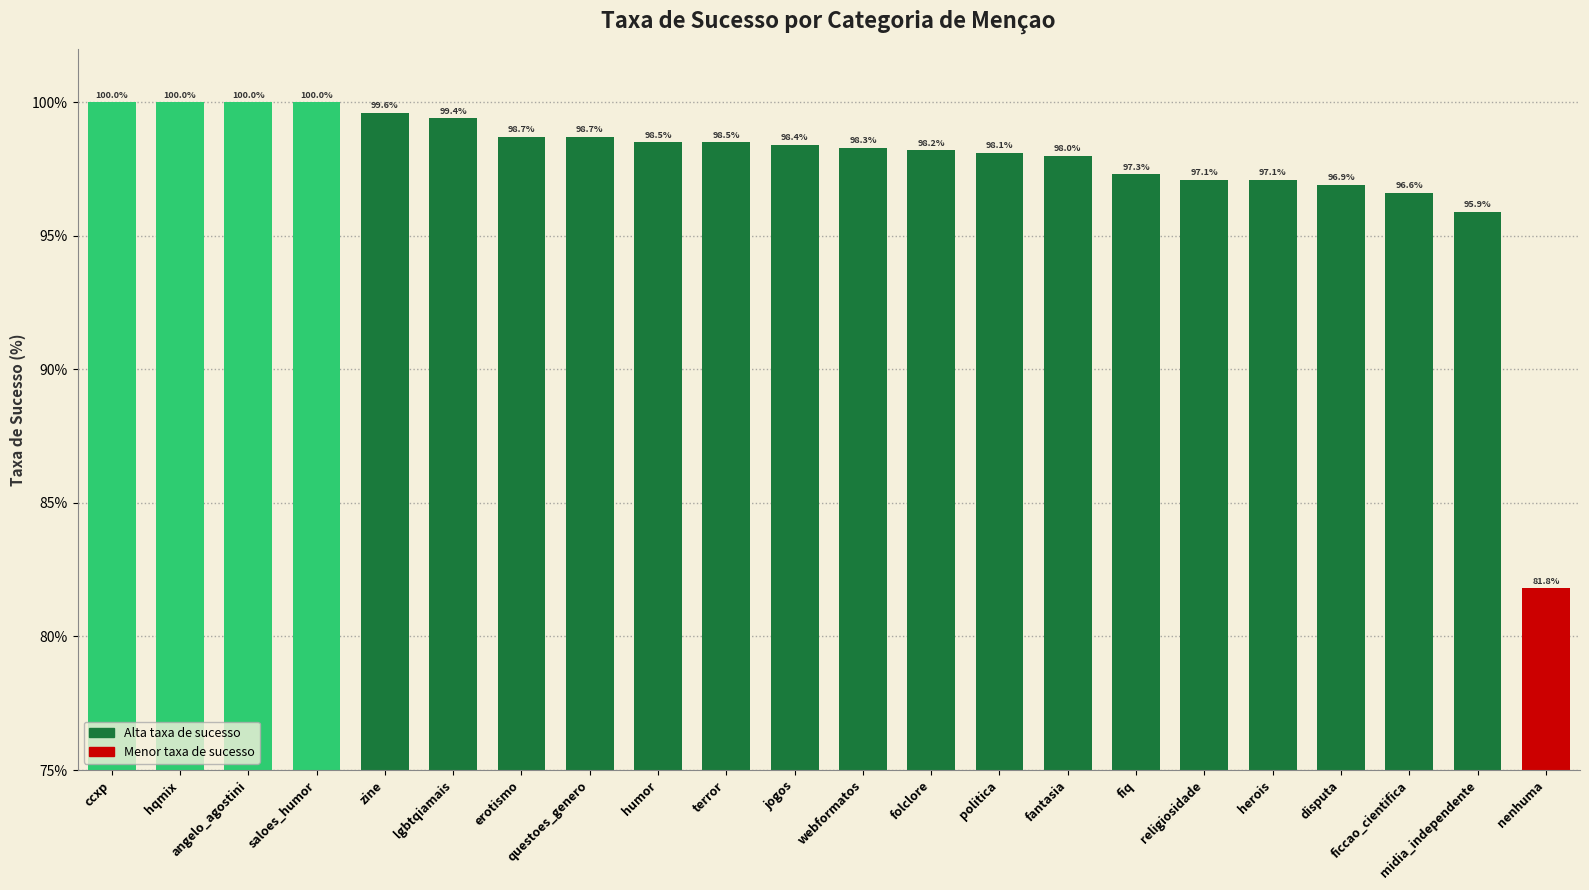

How many data points does each series have?

22